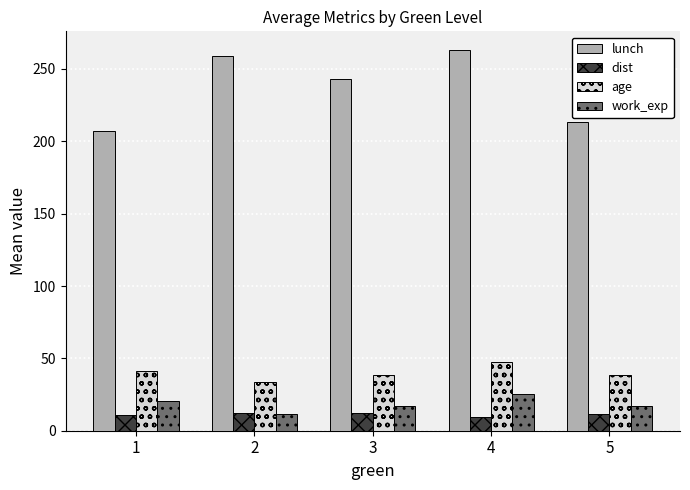

Rank the series by their maximum value, from lowest to highest.

dist, work_exp, age, lunch